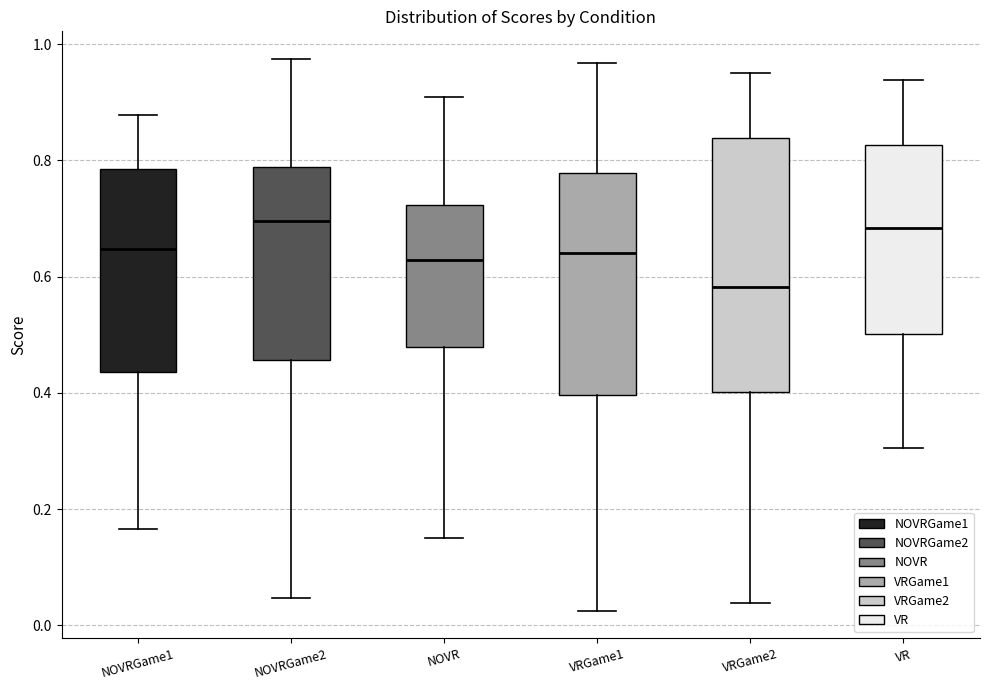

Where does the upper whisker of the box for NOVRGame2 end on the y-axis? The values are not printed on the chart, so give them approximately, as read against the axis.

0.98